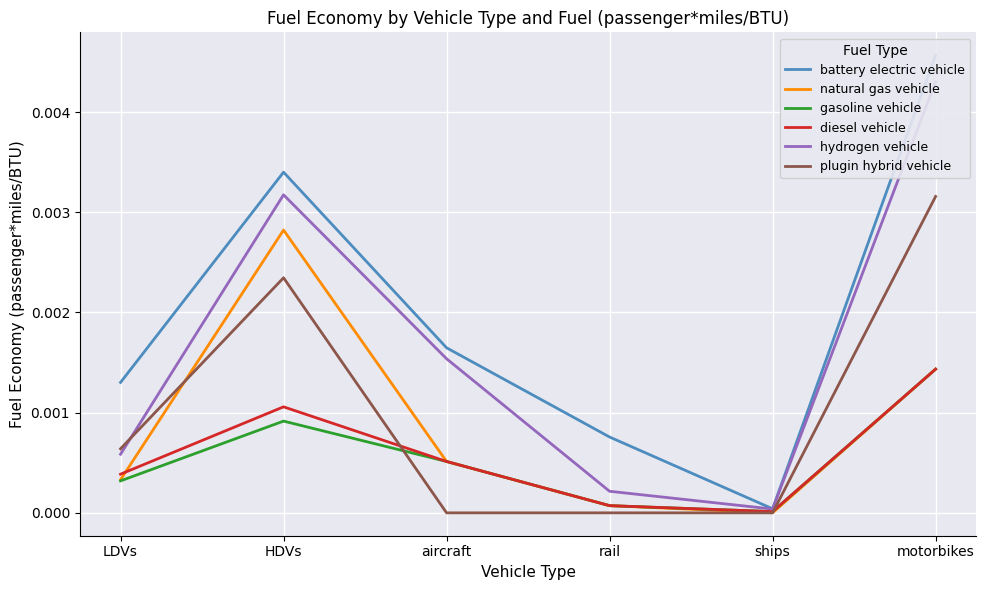

Does the chart display data point markers on the line(s)?

No